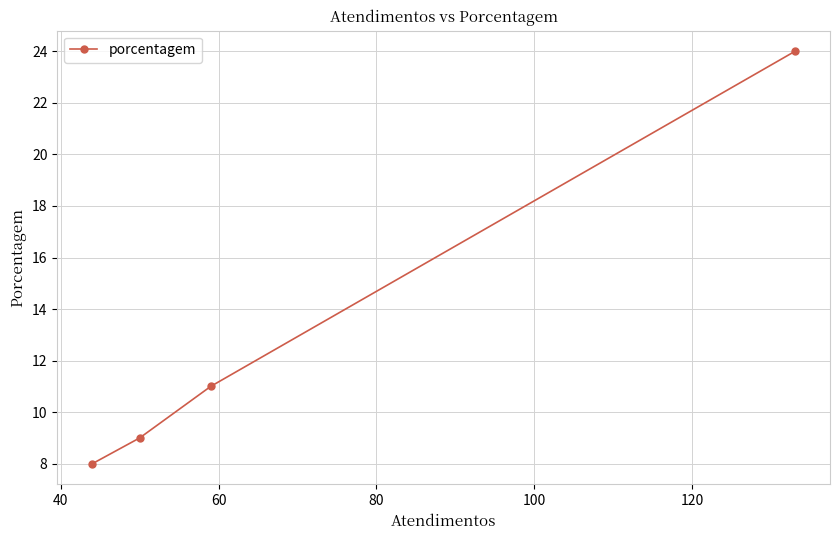

What is the maximum value shown in the chart?

24